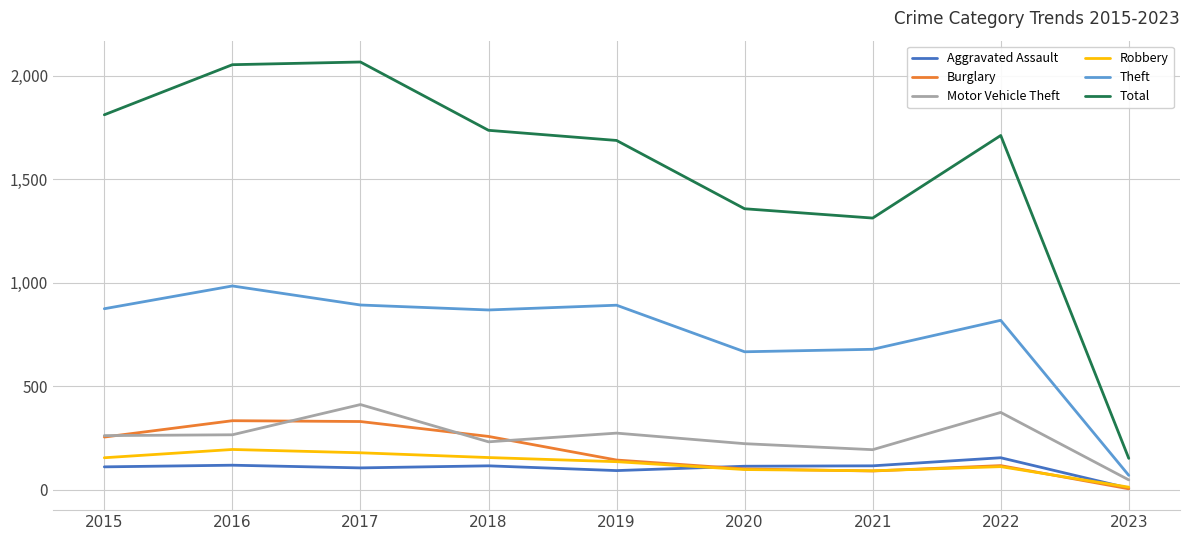

What value does the Motor Vehicle Theft series have at 2019, to the nearest 5?

275